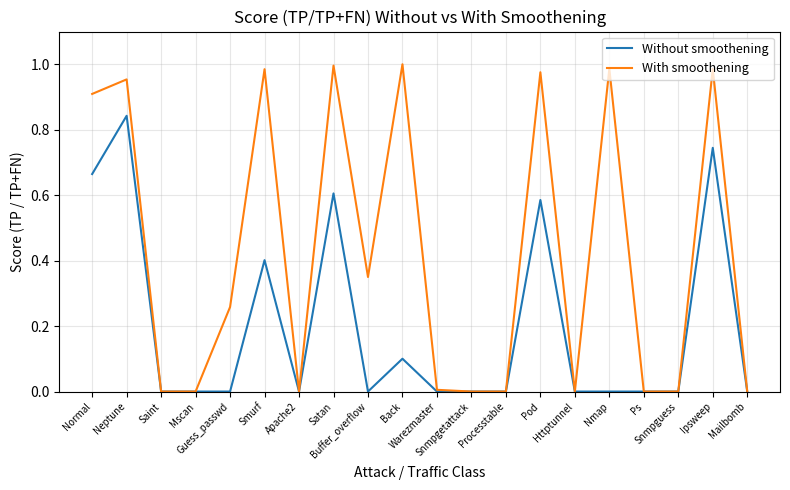

Which series has the largest total across all categories?

With smoothening